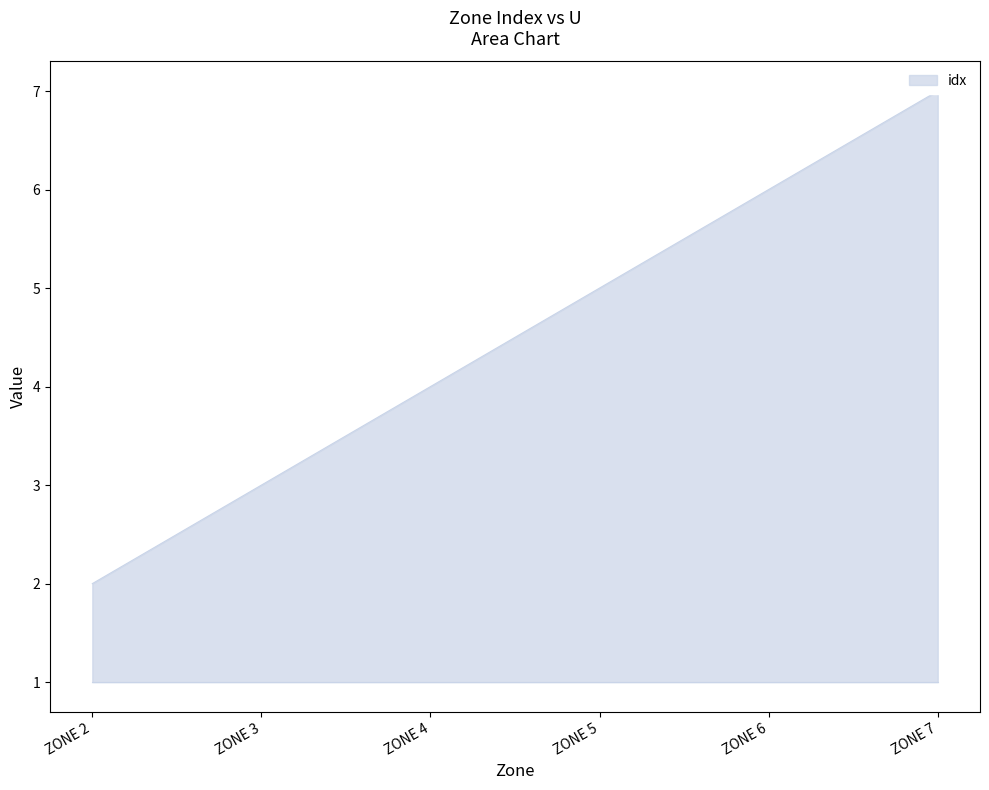

What is the minimum value shown in the chart?

2